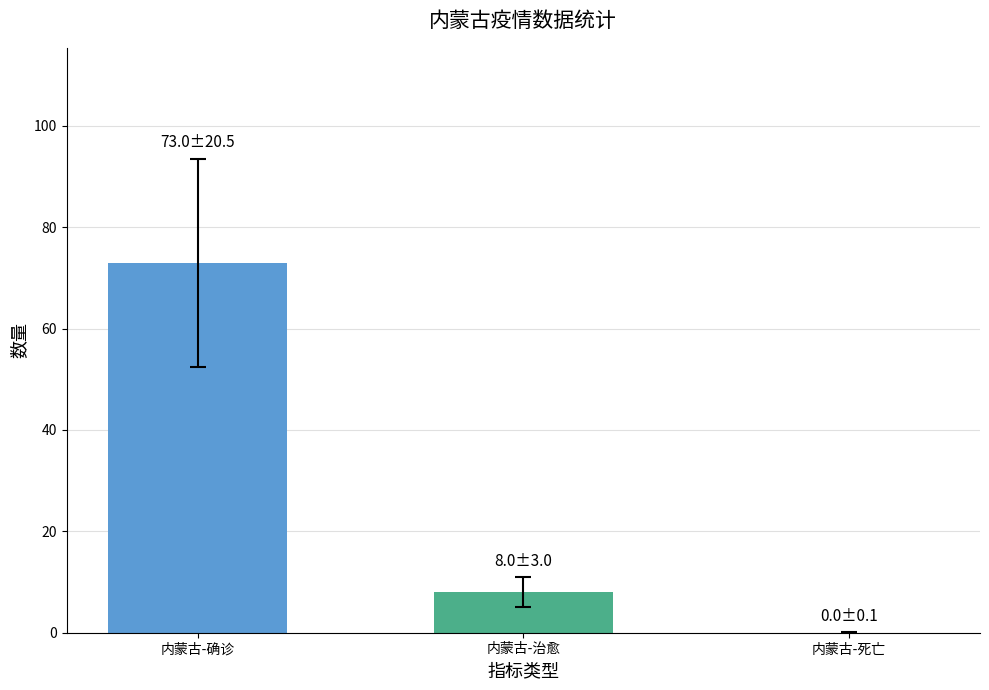

What is the sum of the values at 内蒙古-死亡 and 内蒙古-确诊?

73